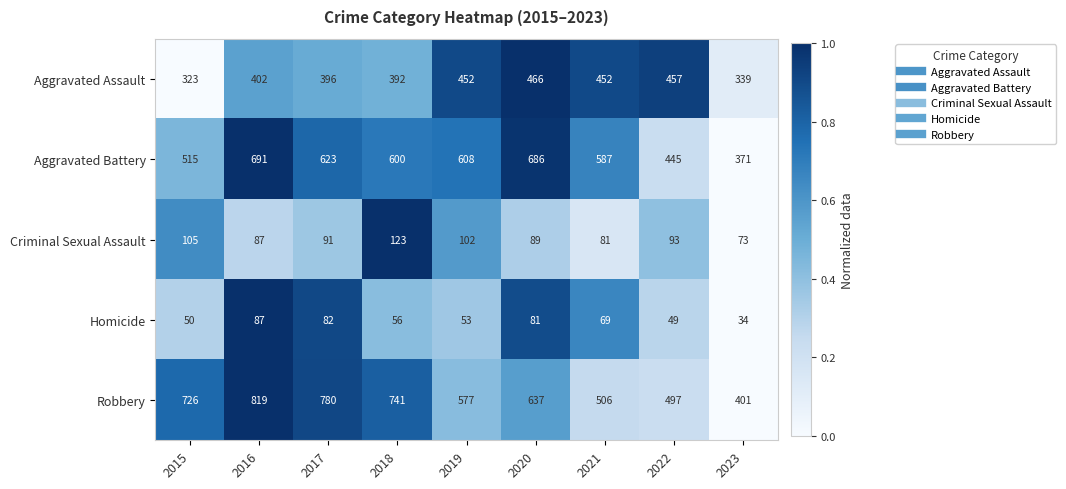

What is the minimum value shown in the chart?

34